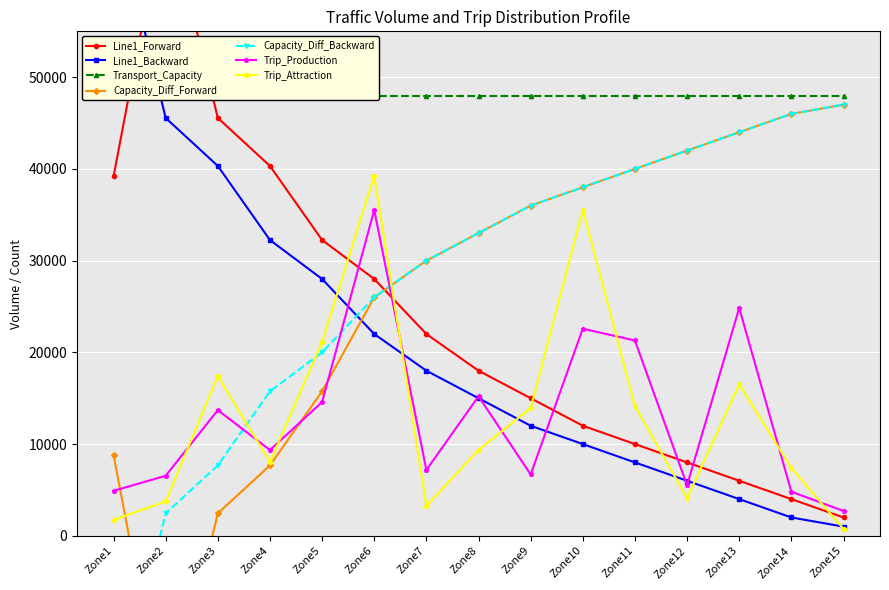

What is the maximum value for Capacity_Diff_Forward?

47000